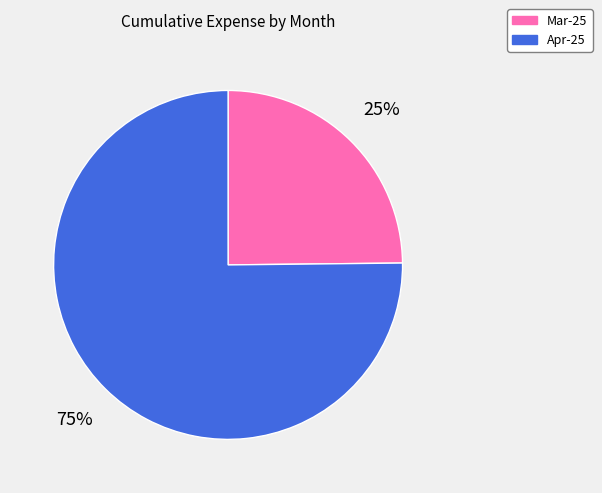

How many segments does this pie chart have?

2